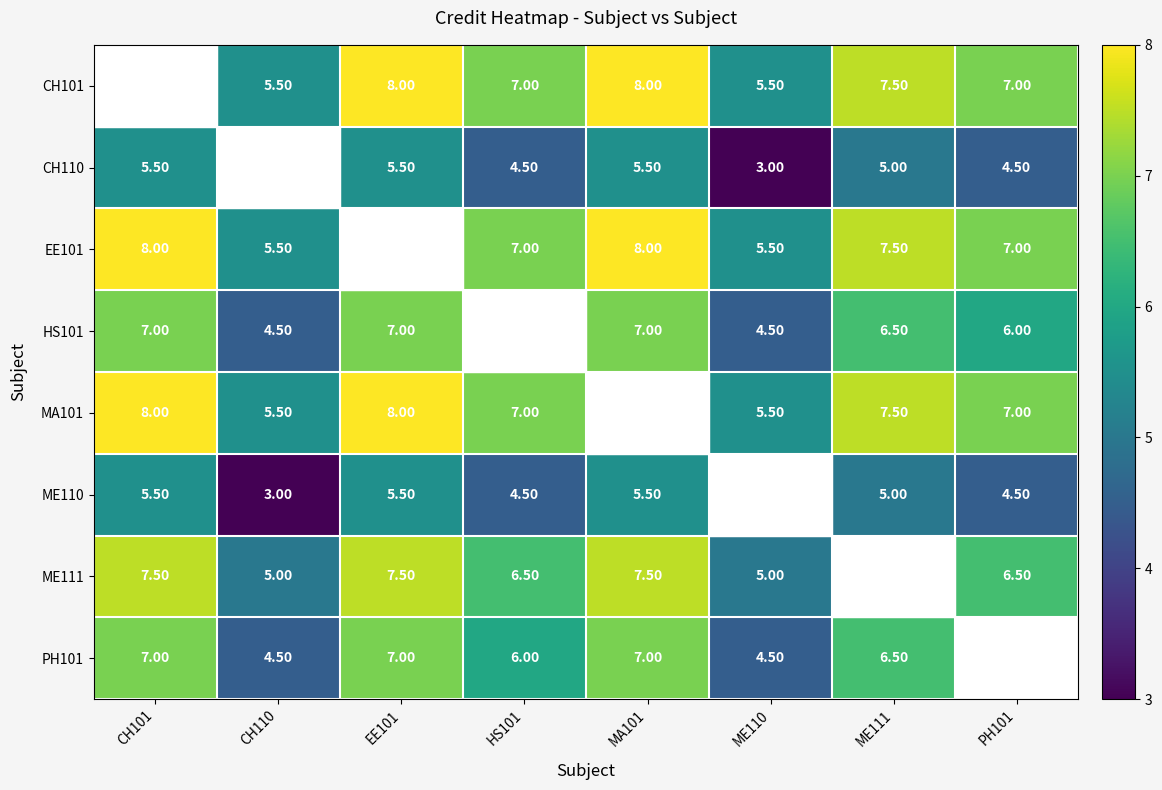

What is the sum of the CH110 values at PH101 and HS101?

9.0